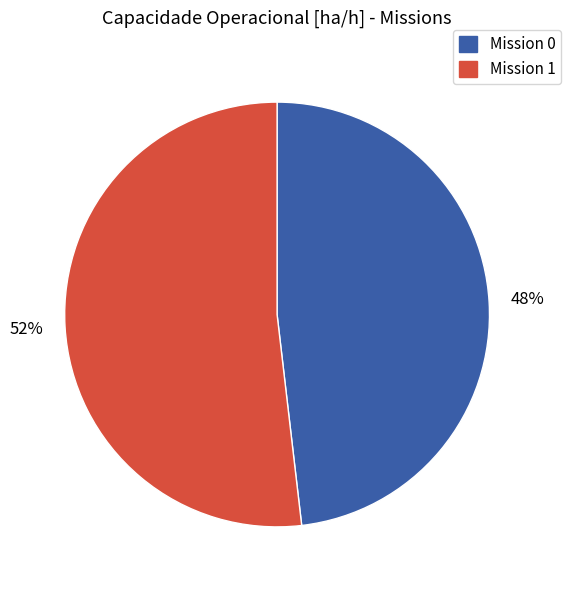

Do Mission 1 and Mission 0 together represent more than half of the pie?

Yes